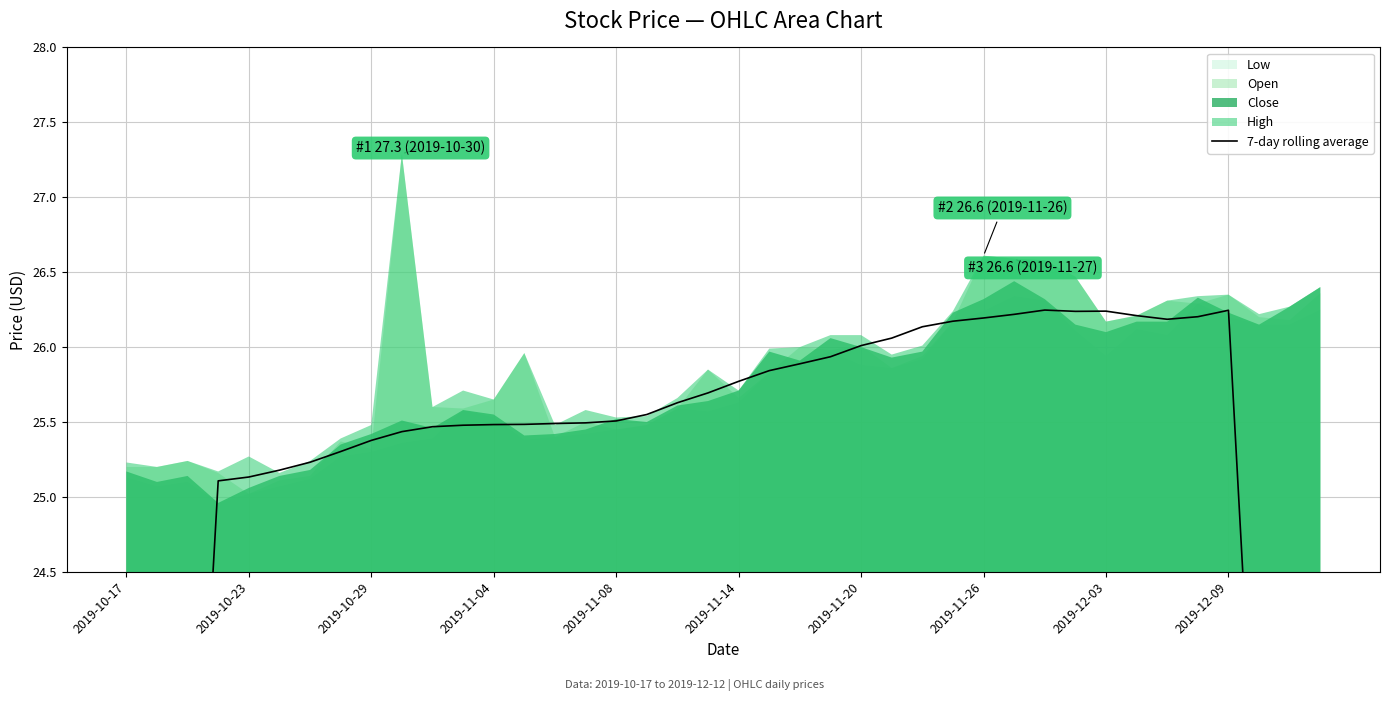

Reading left to right, list all the values displayed in this chart.

14.3	17.9	21.5	25.1	25.1	25.2	25.2	25.3	25.4	25.4	25.5	25.5	25.5	25.5	25.5	25.5	25.5	25.5	25.6	25.7	25.8	25.8	25.9	25.9	26.0	26.1	26.1	26.2	26.2	26.2	26.2	26.2	26.2	26.2	26.2	26.2	26.2	22.5	18.8	15.0